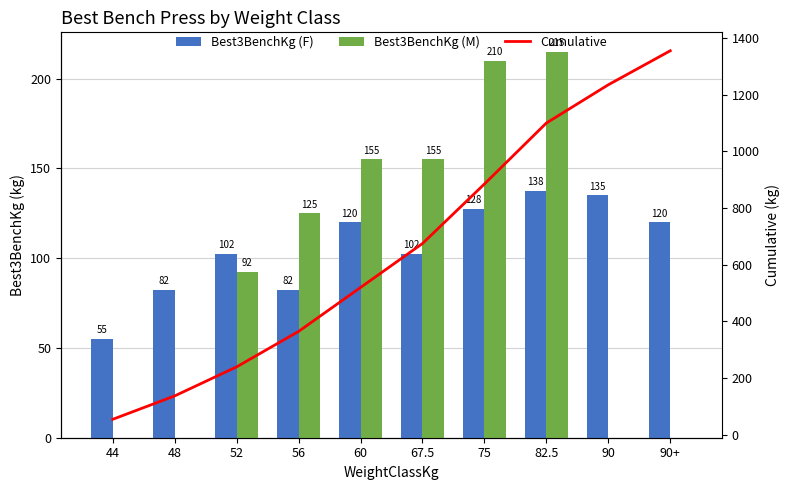

What is the label of the 7th bar from the left?

75